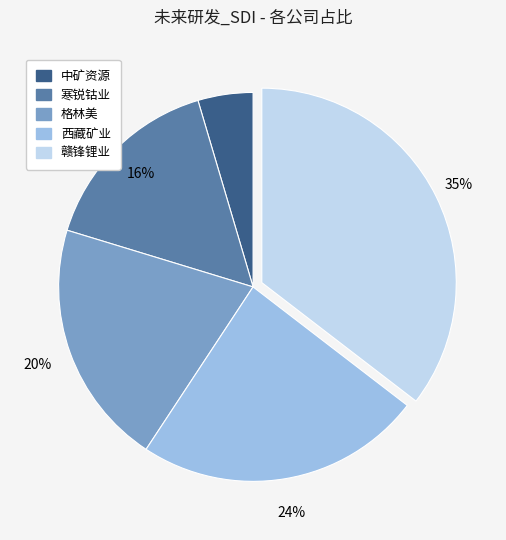

Does 西藏矿业 account for over 50% of the chart?

No